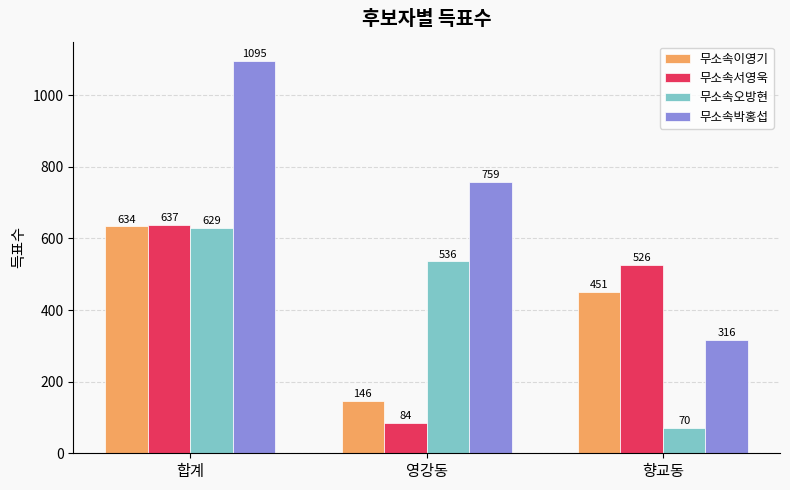

Does the chart contain any negative values?

No